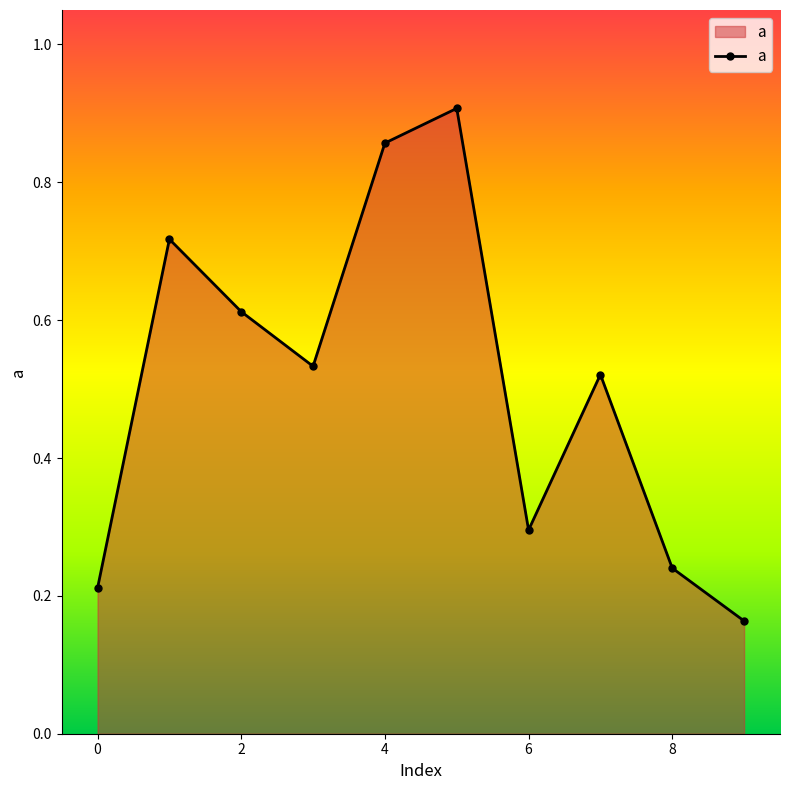

How many values are between 0 and 1?

10